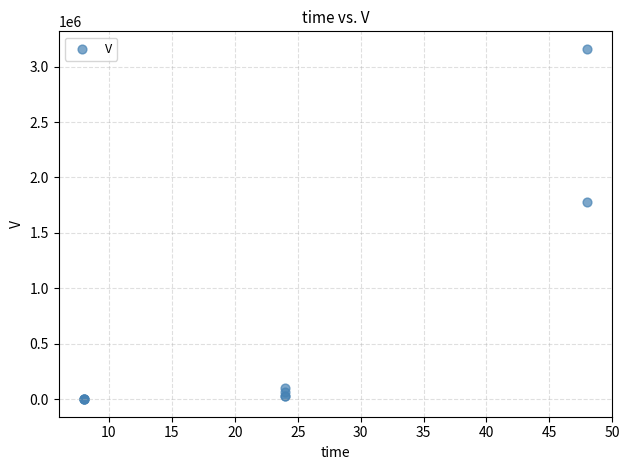

What Y value in the scatter plot is closest to 1580050?

1780000.0